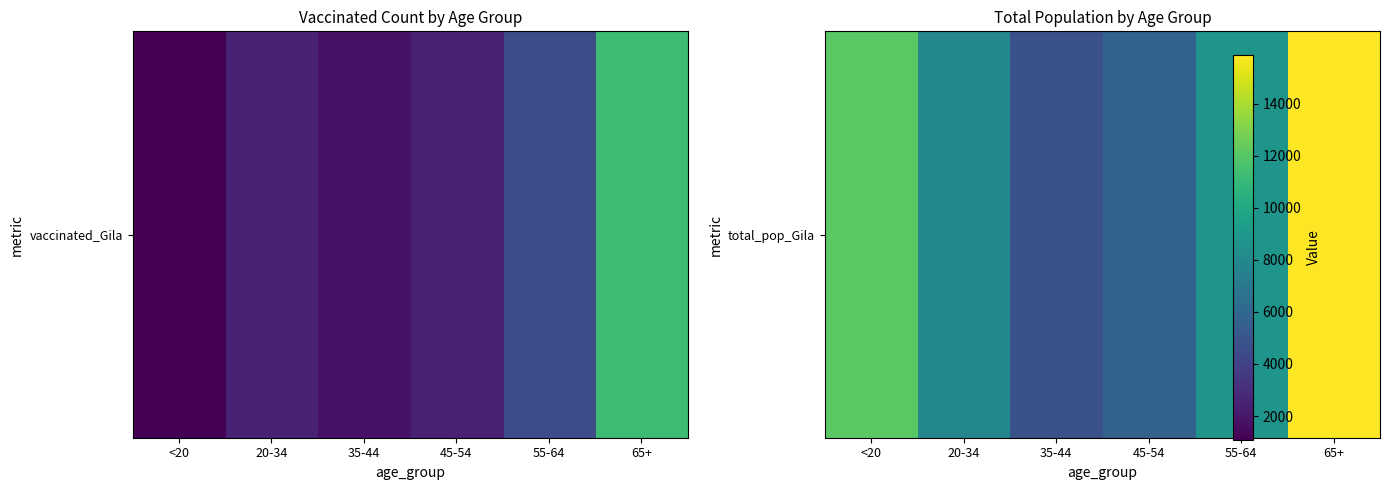

What is the ratio of the value at 35-44 to the value at <20?

0.4